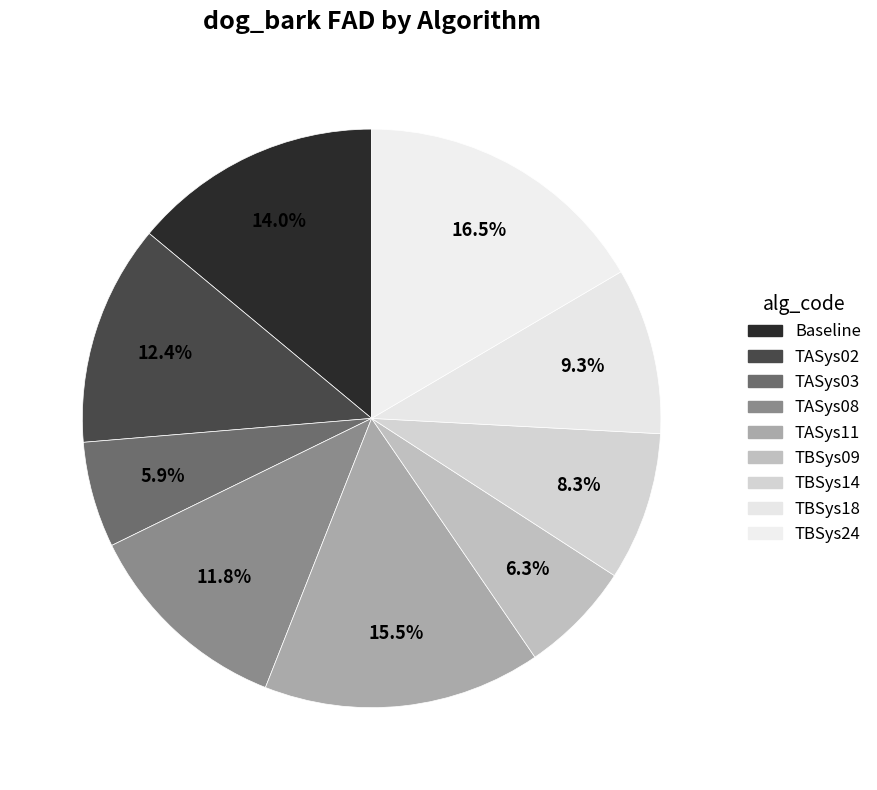

The TASys02 slice represents 7% of the pie. True or false?

False